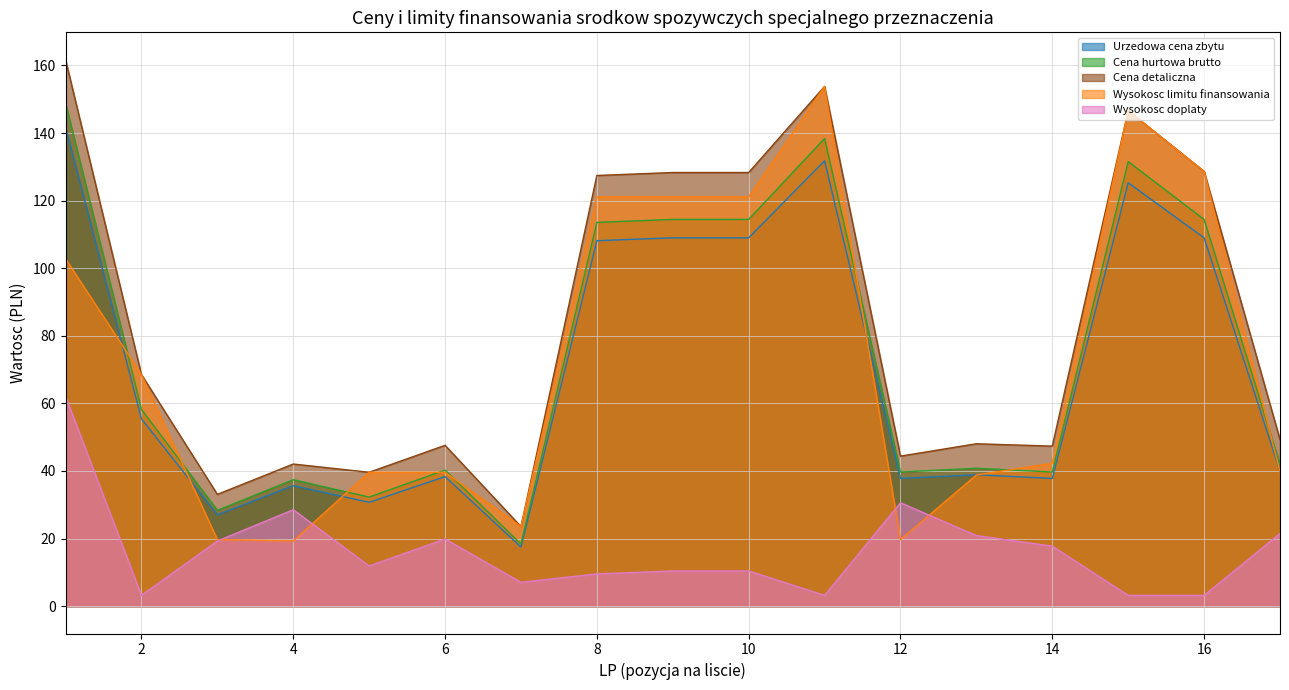

What are all the series names shown in the legend?

Urzedowa cena zbytu, Cena hurtowa brutto, Cena detaliczna, Wysokosc limitu finansowania, Wysokosc doplaty